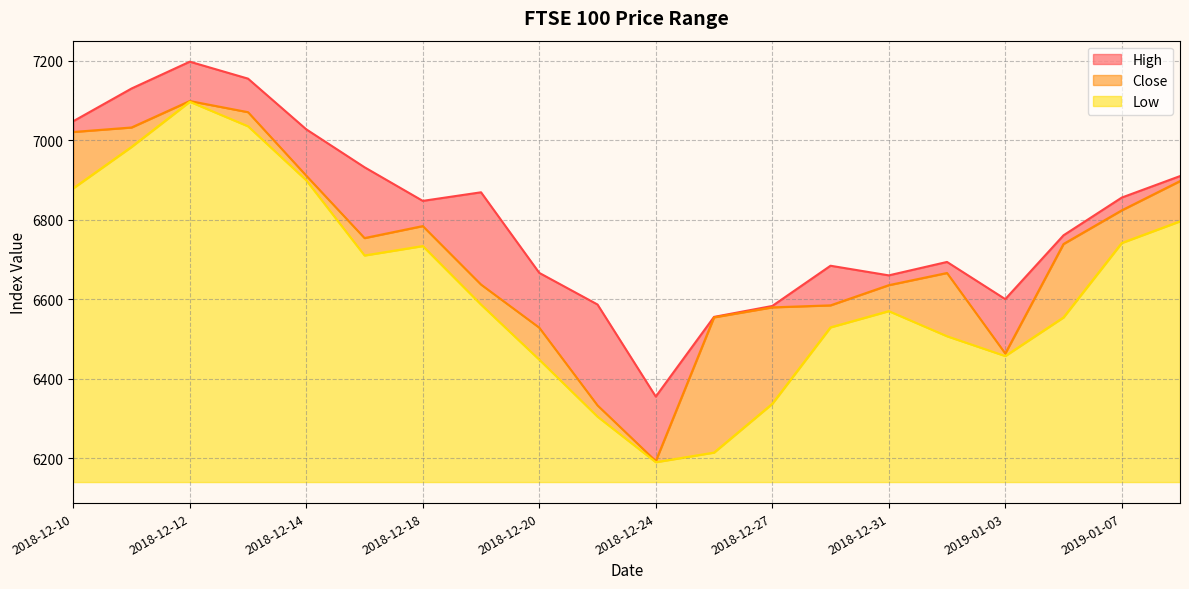

In High, how many points are lower than both neighbors (excluding endpoints)?

4